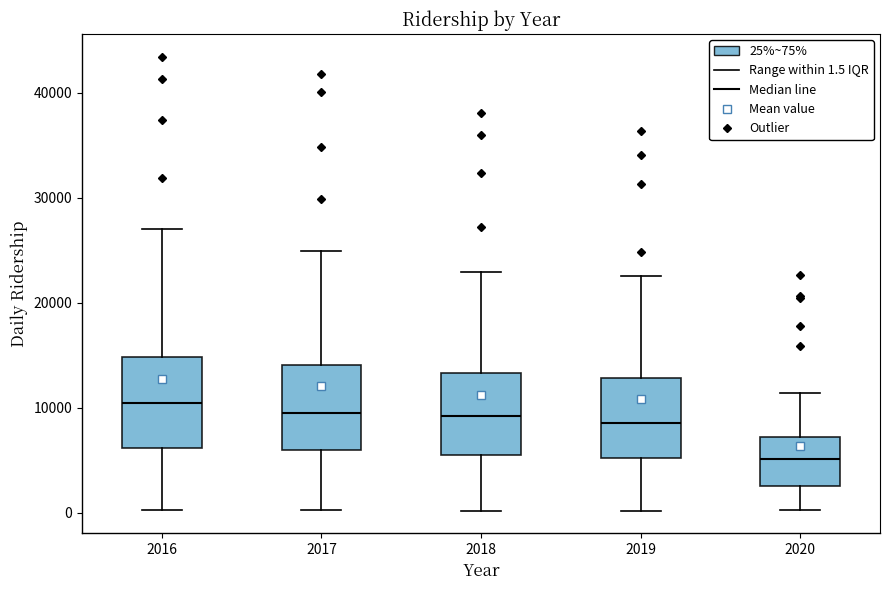

Reading left to right, read every box against the y-axis: the position of its median line, the range the box covers, and the ends of its whiskers. The values are not printed on the chart, so give them approximately, as read against the axis.

2016: median 10000, box 6000 to 15000, whiskers 0 to 27000
2017: median 9000, box 6000 to 14000, whiskers 0 to 25000
2018: median 9000, box 5000 to 13000, whiskers 0 to 23000
2019: median 9000, box 5000 to 13000, whiskers 0 to 23000
2020: median 5000, box 3000 to 7000, whiskers 0 to 11000